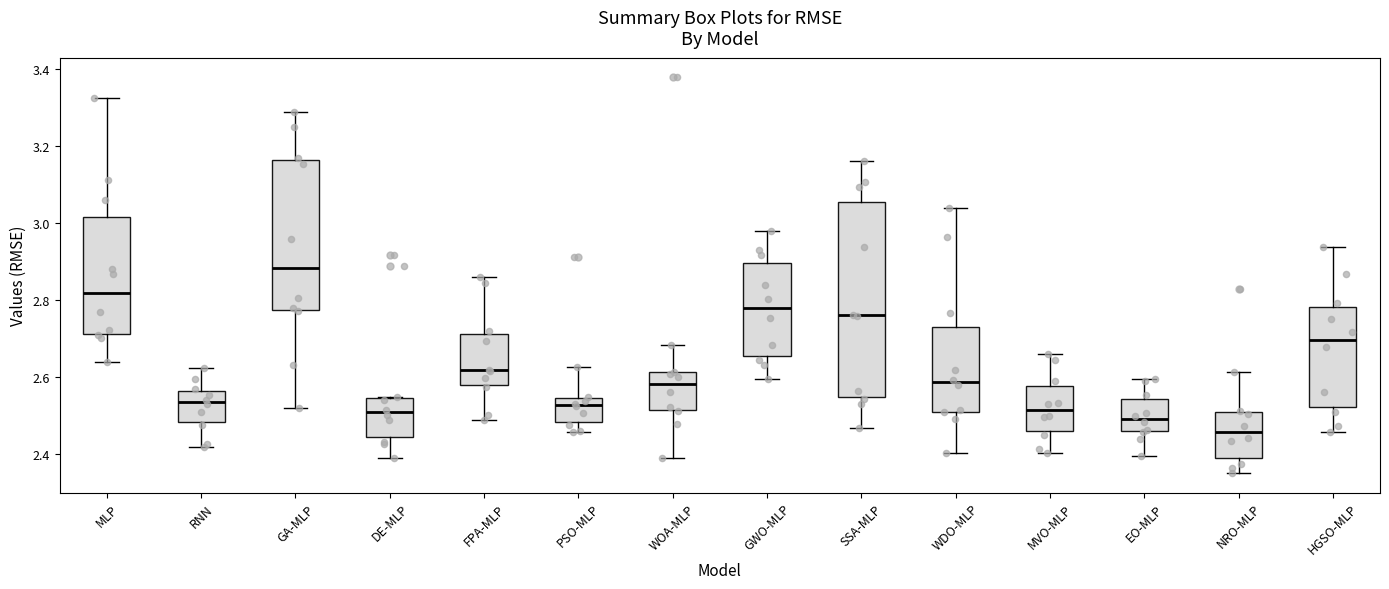

Where does the lower whisker of the box for GA-MLP end on the y-axis? The values are not printed on the chart, so give them approximately, as read against the axis.

2.52